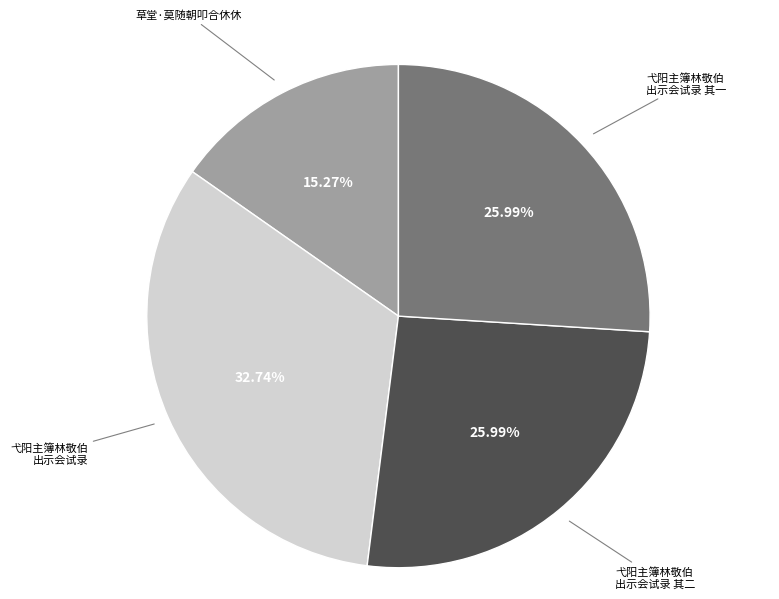

Is there any slice that represents more than half of the pie?

No